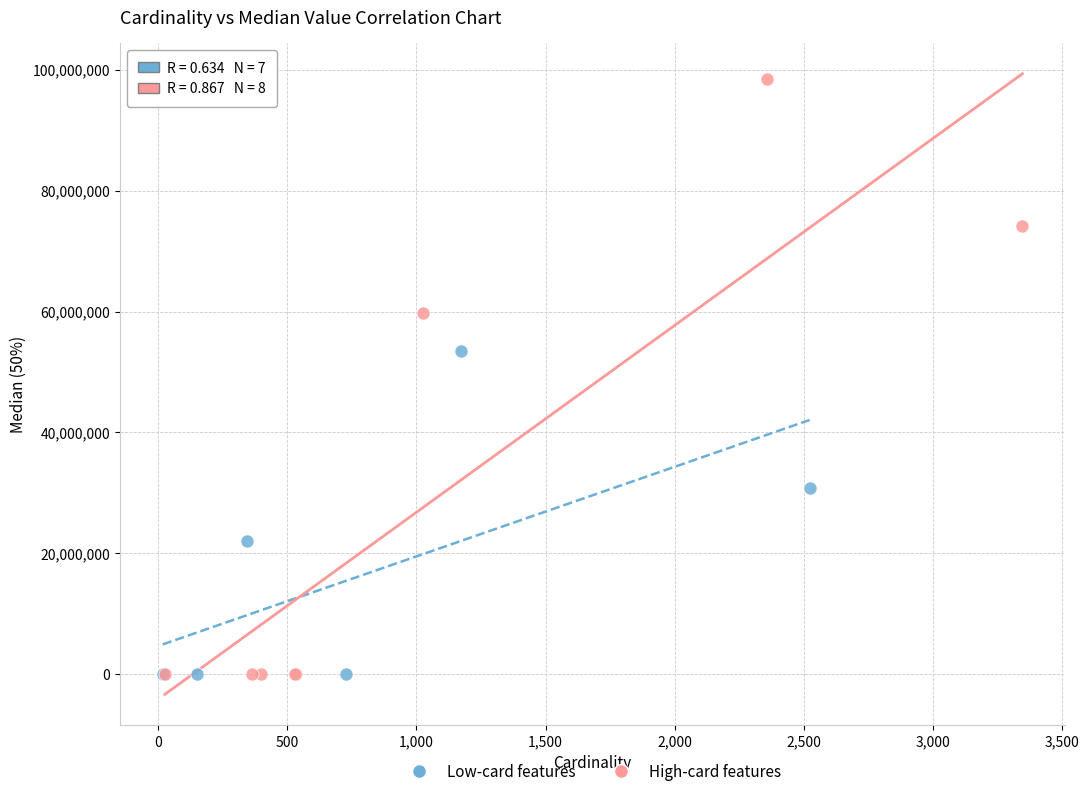

Which series has the largest Y range (max minus min)?

High-card features